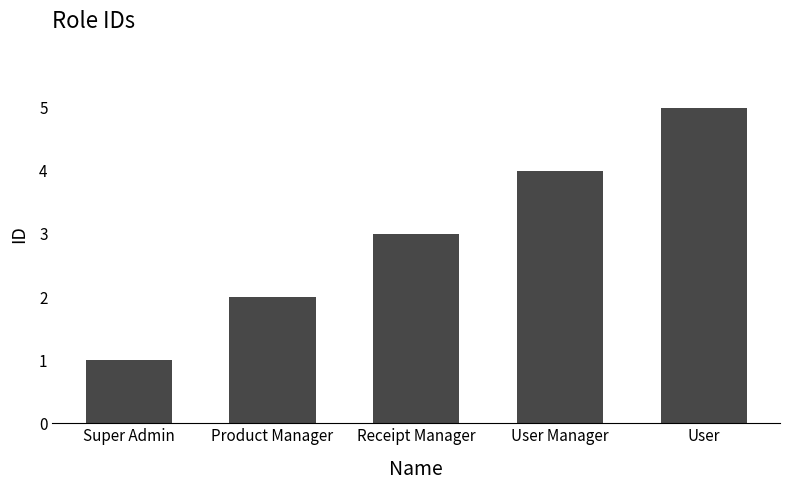

Reading right to left, extract all data points from this chart.

5	4	3	2	1